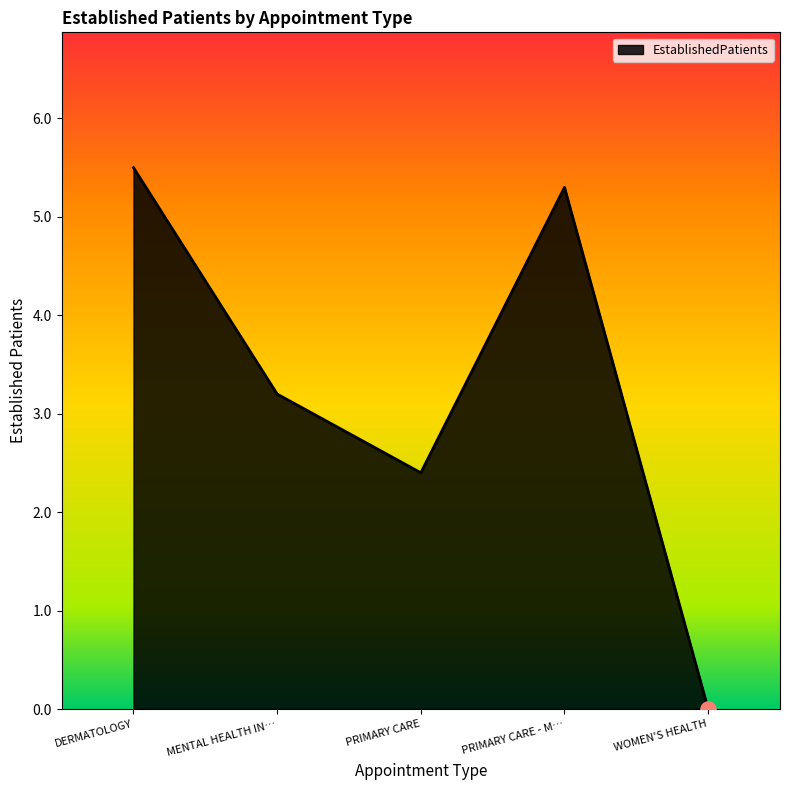

What is the ratio of the value at MENTAL HEALTH IN… to the value at PRIMARY CARE?

1.3